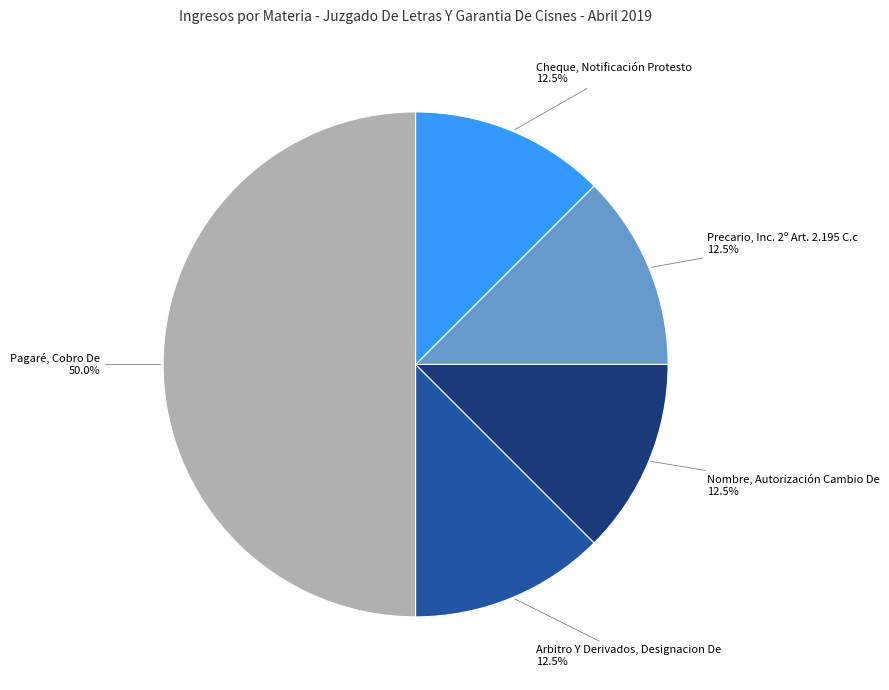

Does Arbitro Y Derivados, Designacion De account for over 50% of the chart?

No